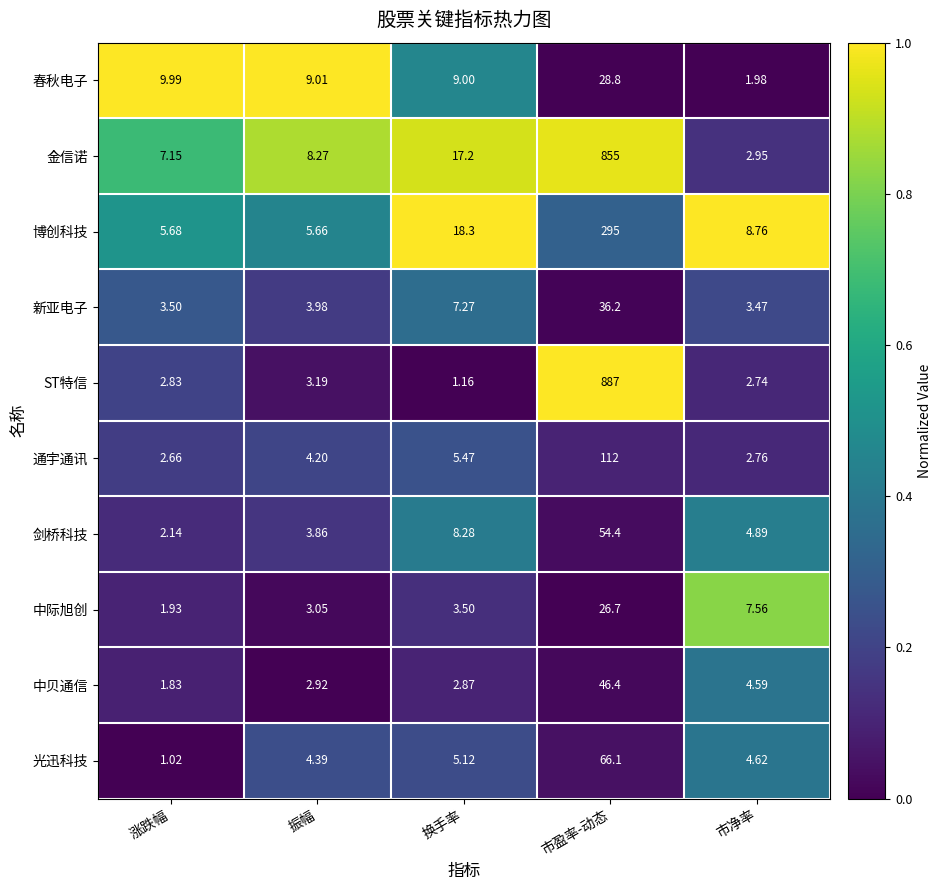

At which category is the sum across all series the highest?

市盈率-动态